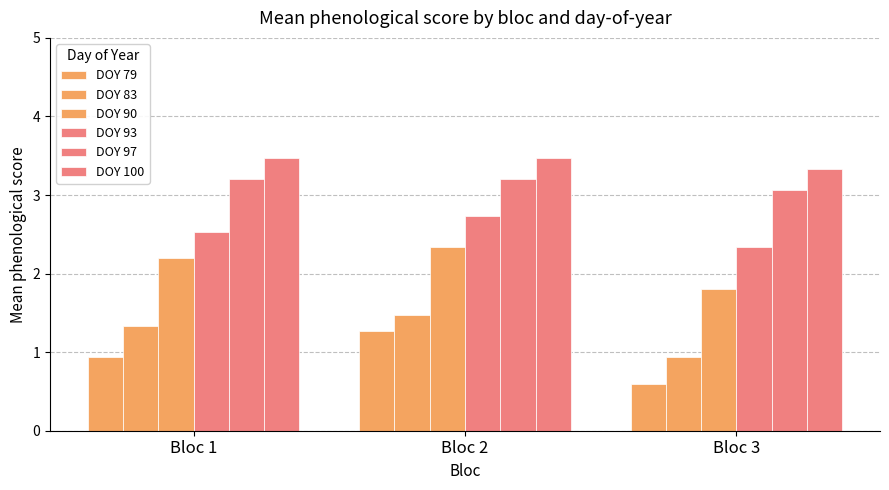

Between Bloc 2 and Bloc 1, which is larger?

Bloc 2